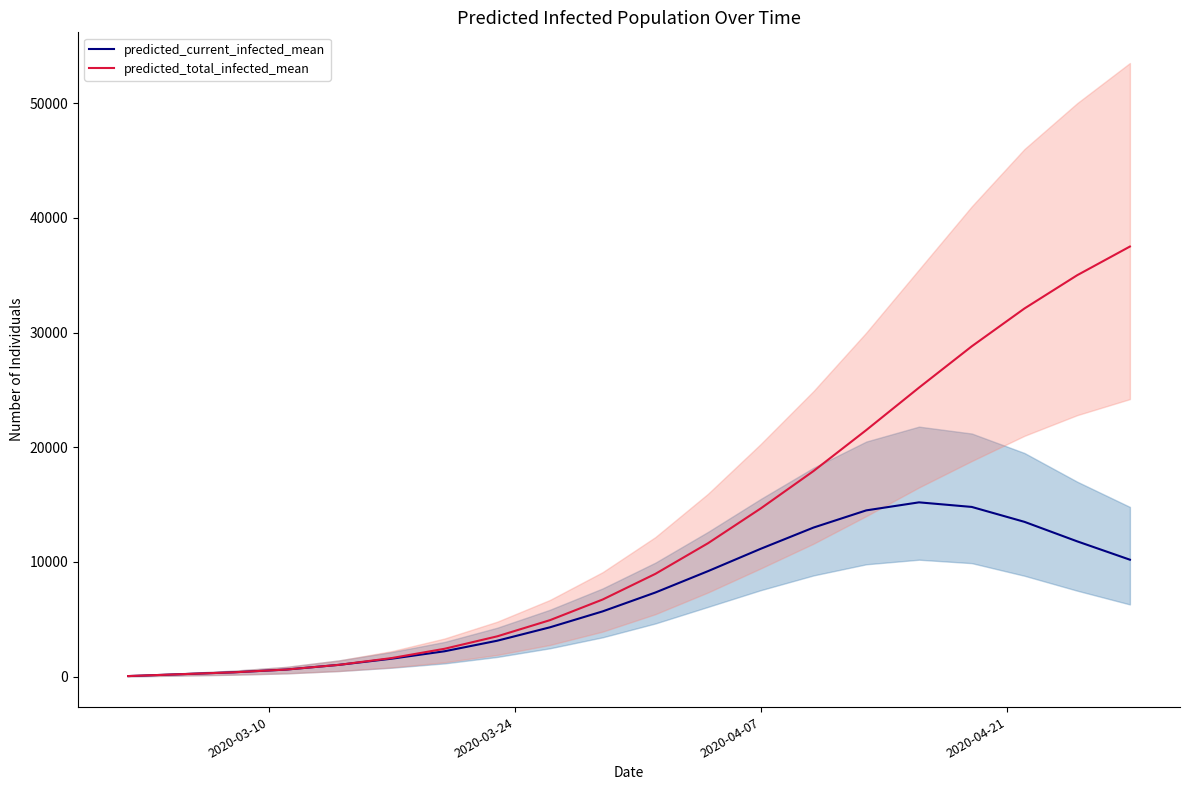

What is the highest value of the predicted_current_infected_mean series?

15200